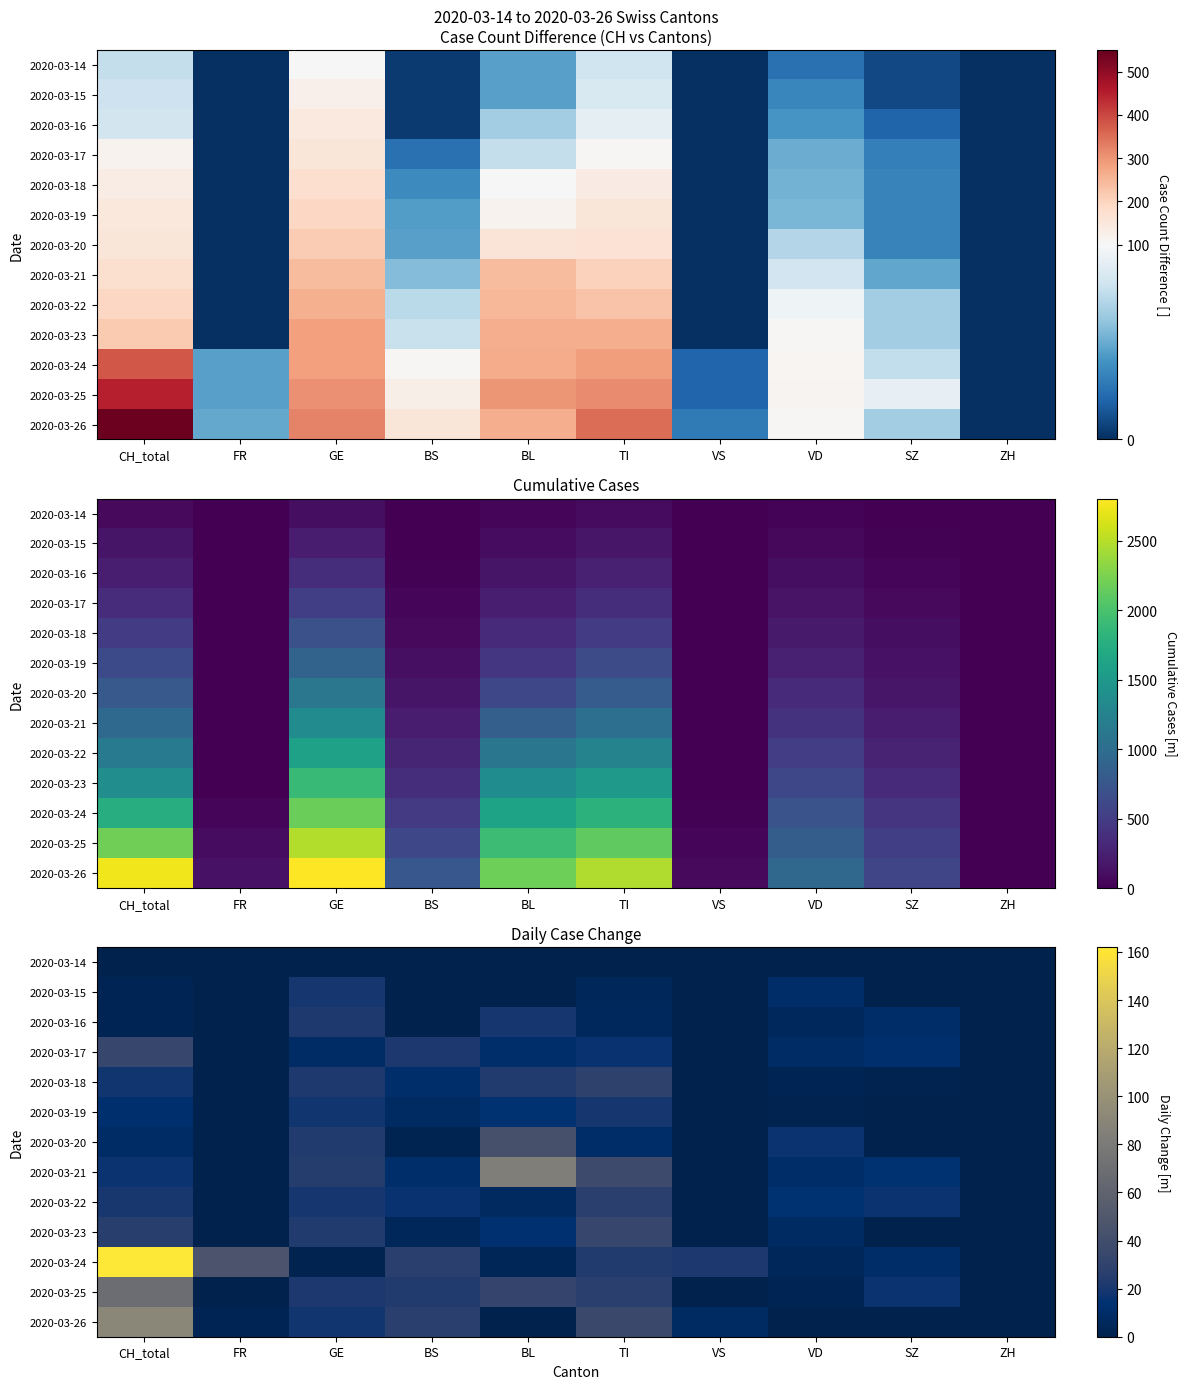

Rank the series by their maximum value, from lowest to highest.

2020-03-14, 2020-03-15, 2020-03-19, 2020-03-16, 2020-03-22, 2020-03-18, 2020-03-17, 2020-03-23, 2020-03-20, 2020-03-25, 2020-03-21, 2020-03-26, 2020-03-24